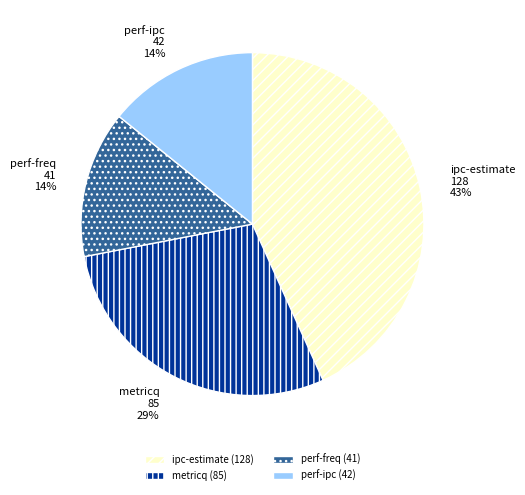

Do perf-freq and ipc-estimate together represent more than half of the pie?

Yes